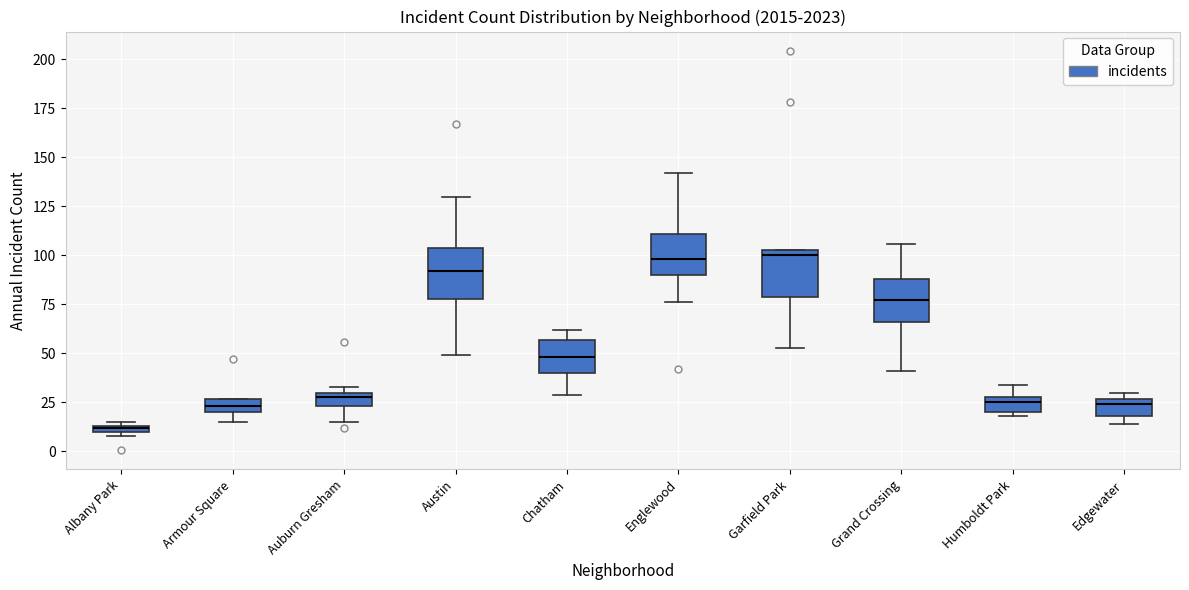

Where does the upper whisker of the box for Englewood end on the y-axis? The values are not printed on the chart, so give them approximately, as read against the axis.

140